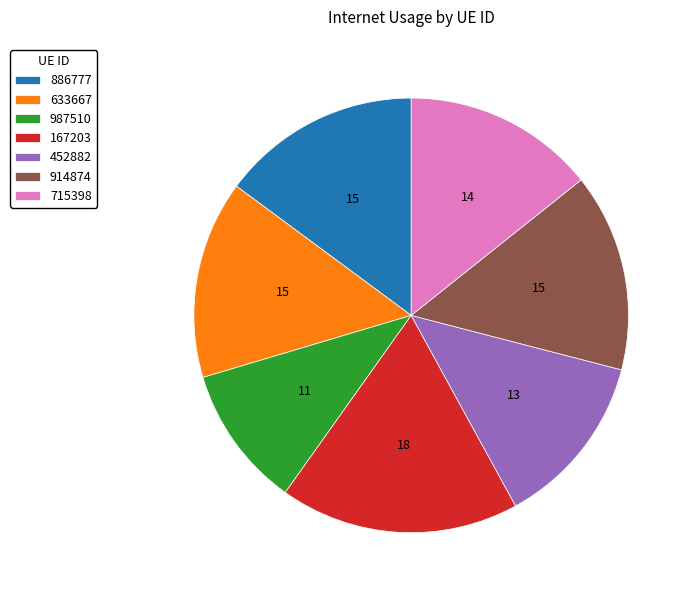

Do 715398 and 633667 together represent more than half of the pie?

No